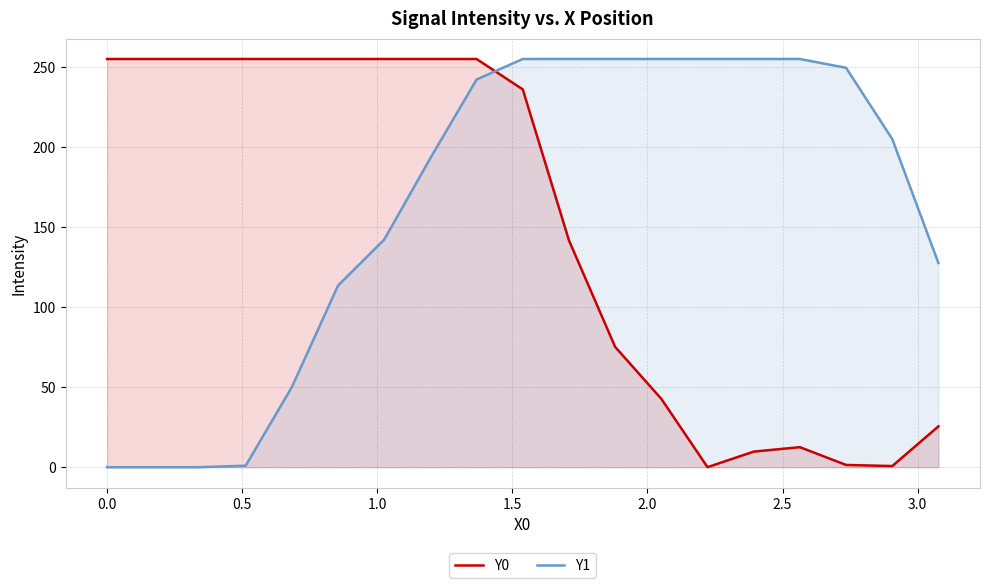

True or false: Y0 has more than 0 interior local peaks.

True